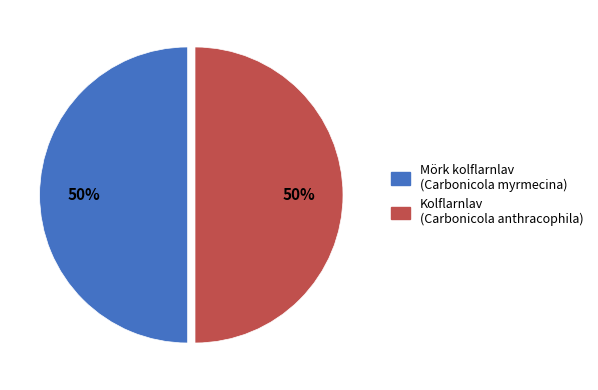

To the nearest percent, what is the average slice percentage?

50%